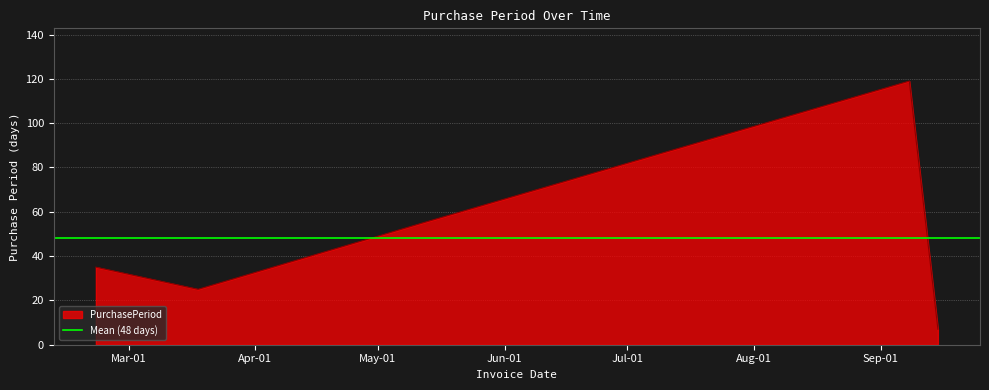

What is the smallest value displayed?

7